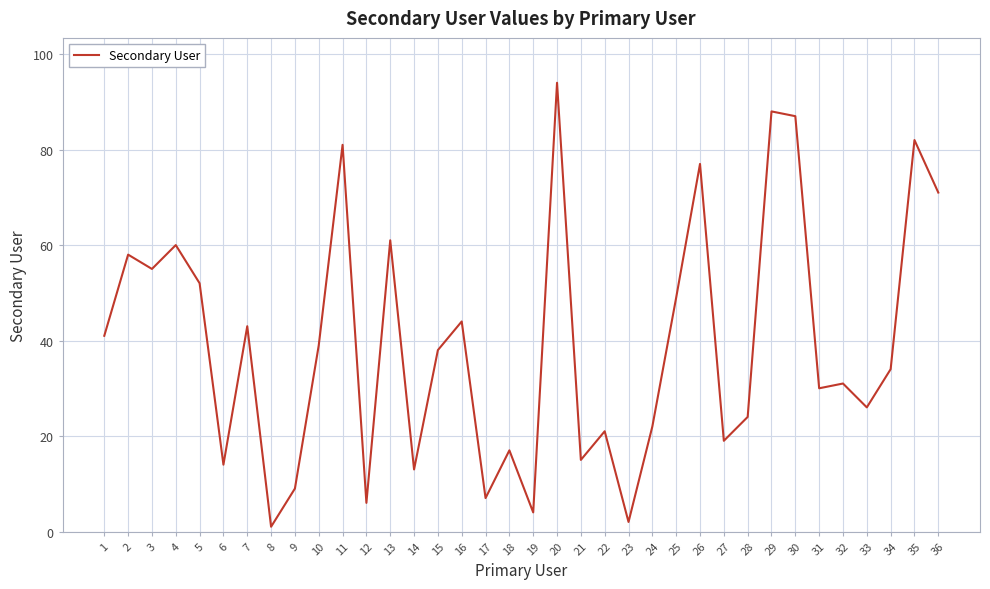

Count the number of data series in this chart.

1